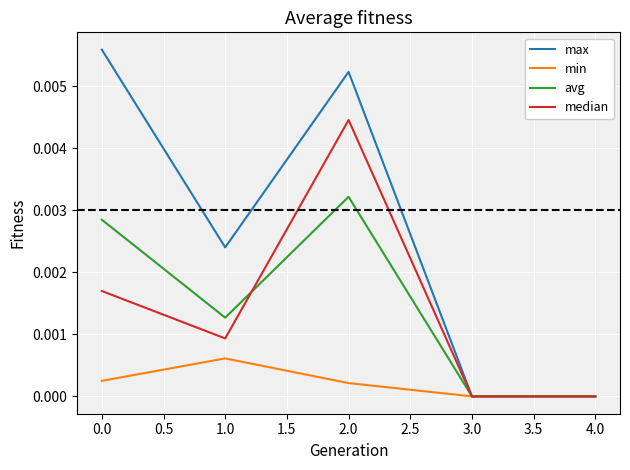

How many lines are shown in the chart?

4